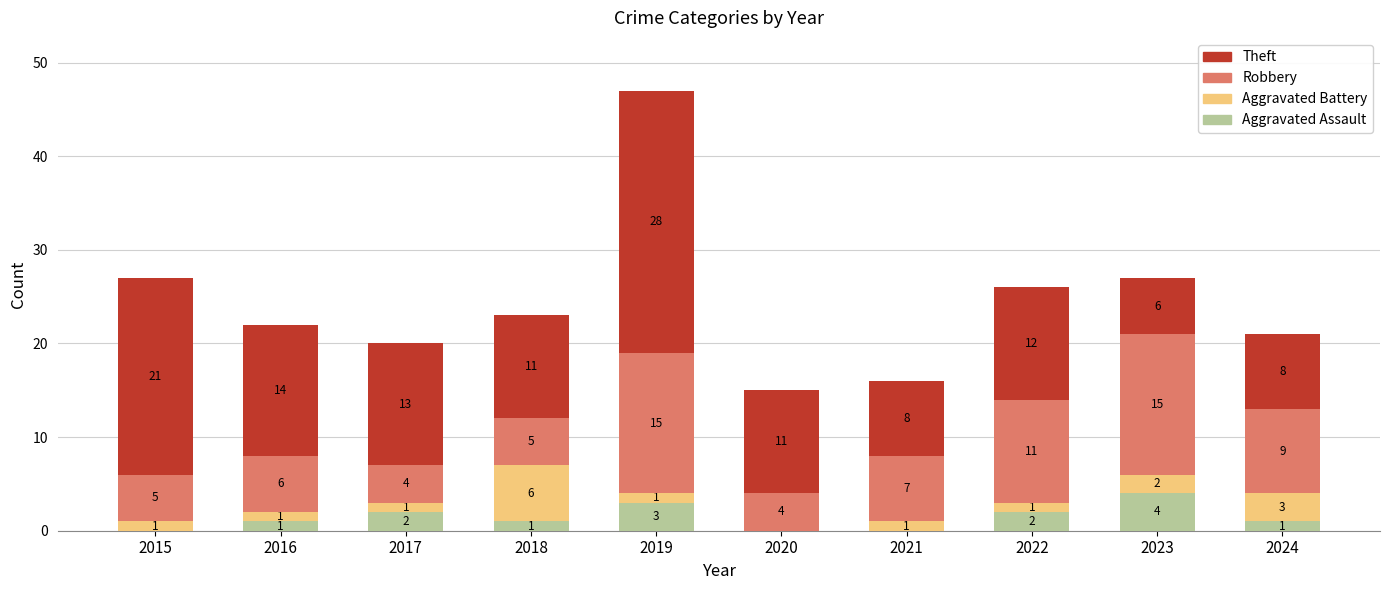

How many categories are shown in the chart?

10